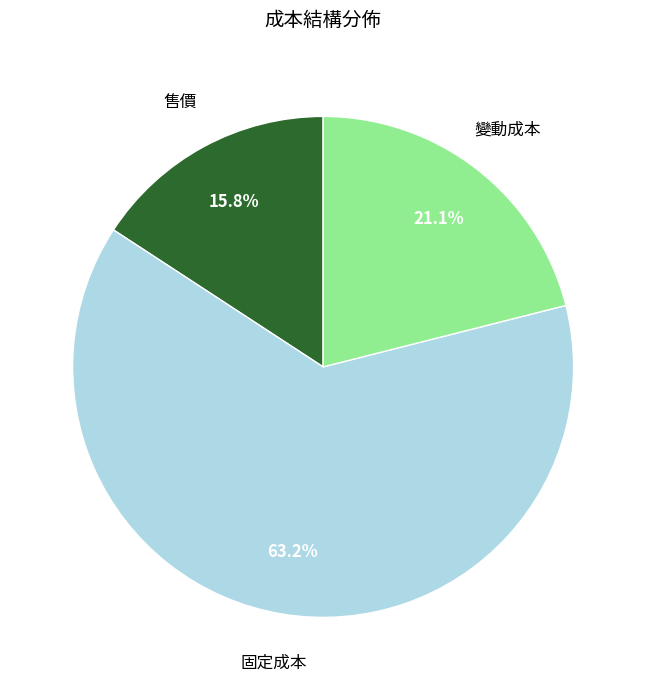

How many slices are in this pie chart?

3